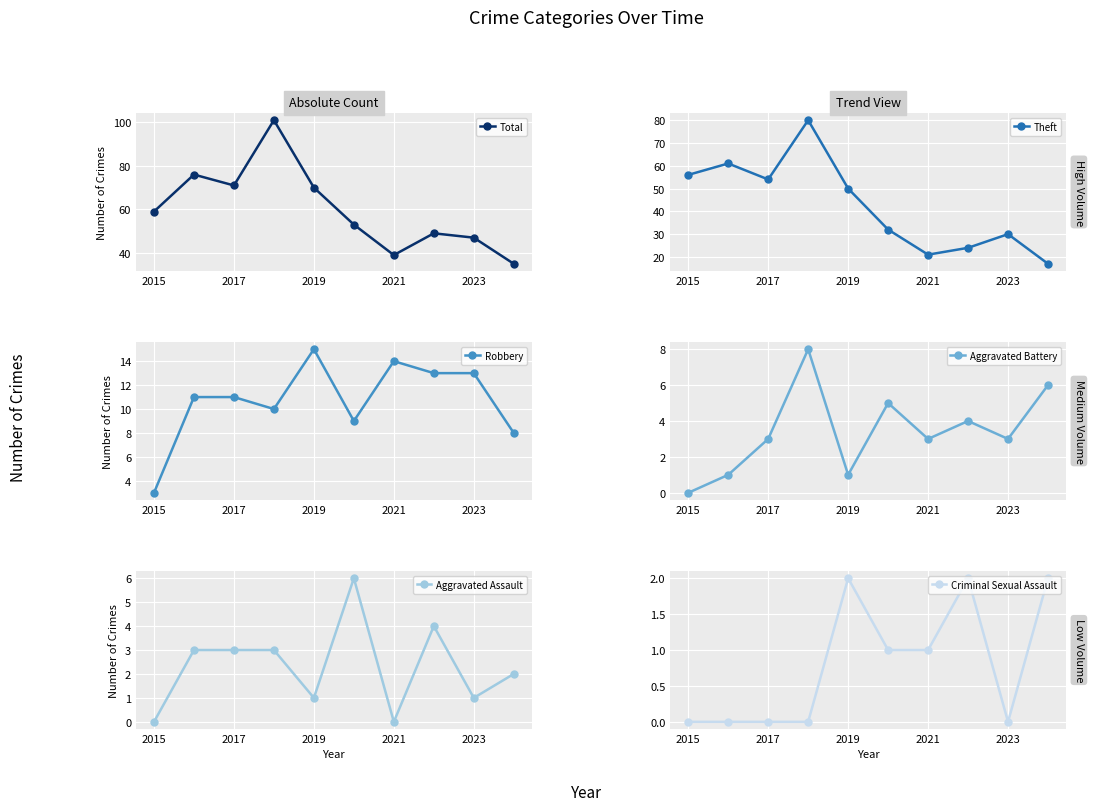

True or false: Aggravated Battery has a value of 5 at 2015.

False